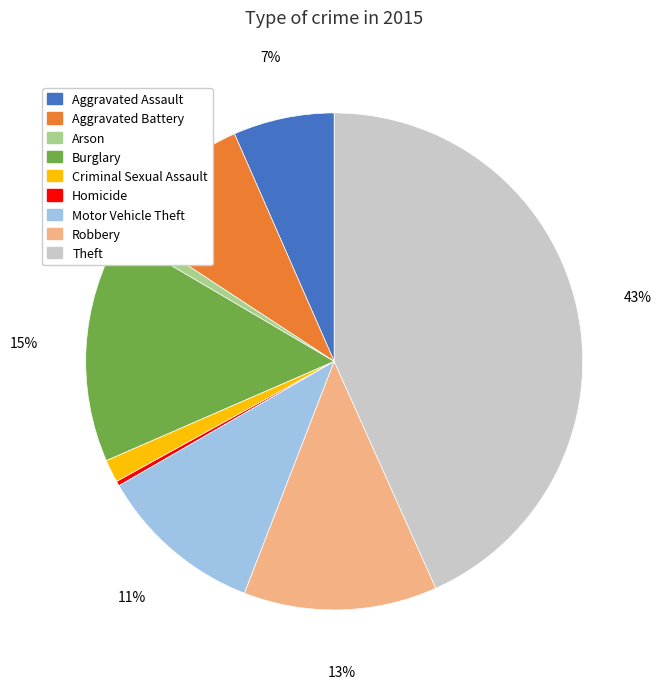

To the nearest percent, what is the difference between the largest and smallest slice percentages?

43%